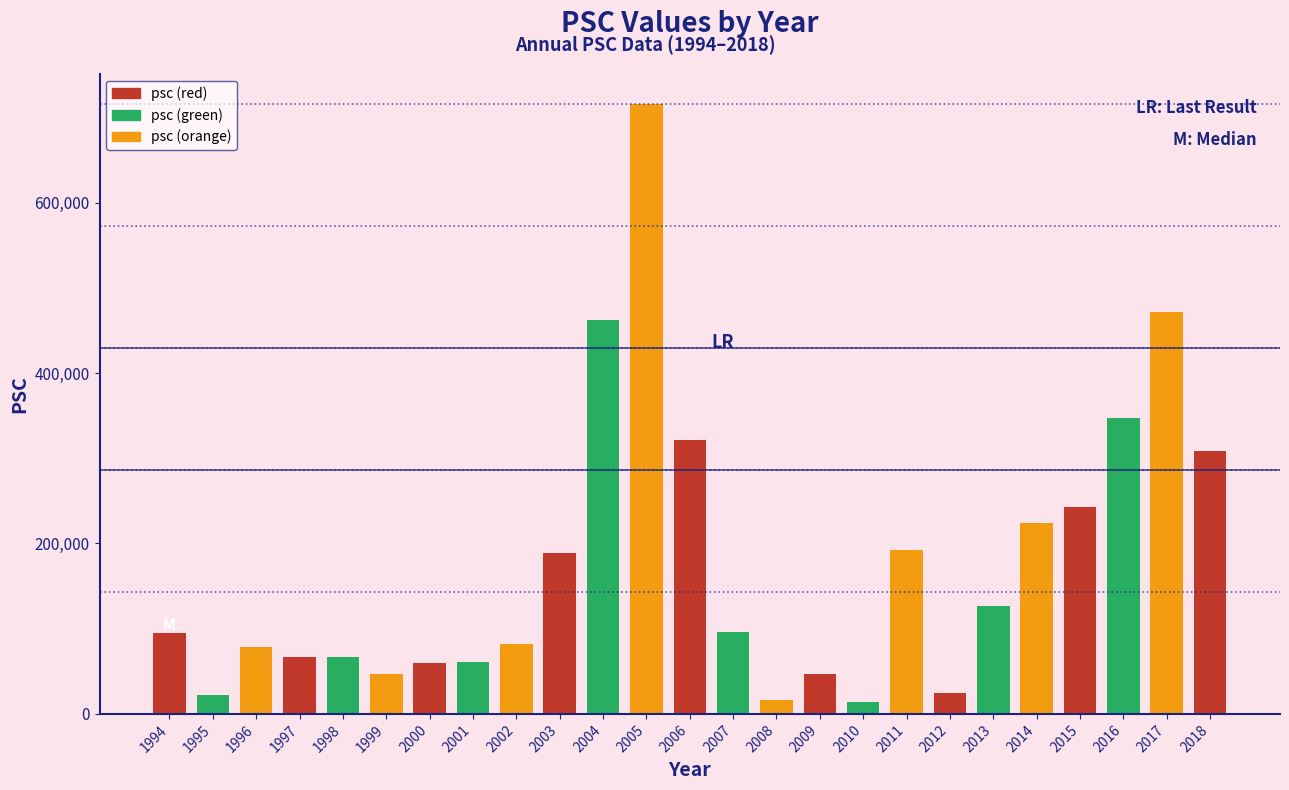

Which has a higher value, 2015 or 1994?

2015